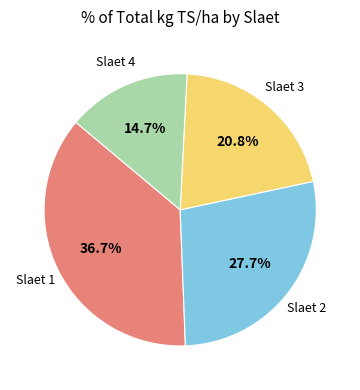

Does any single category account for the majority?

No